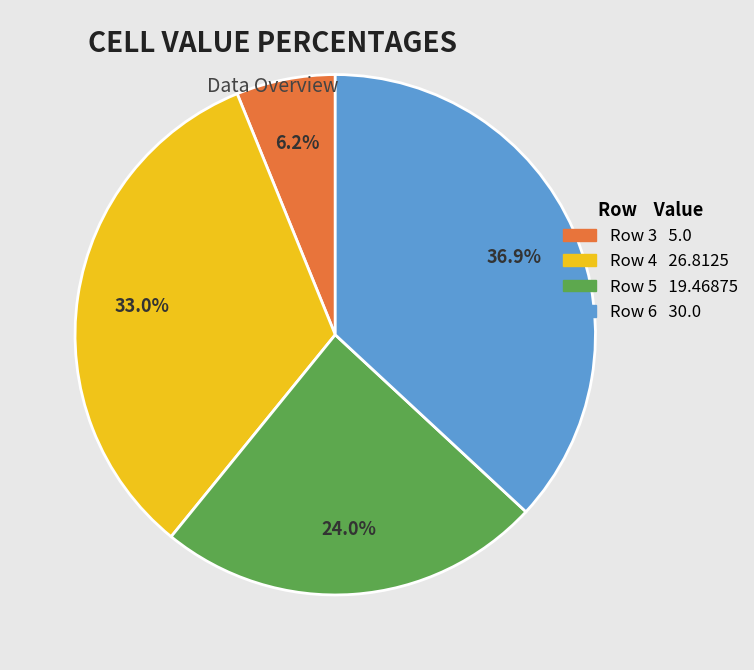

Approximately how many times larger is the value at Row 3 5.0 compared to Row 5 19.46875?

0.3